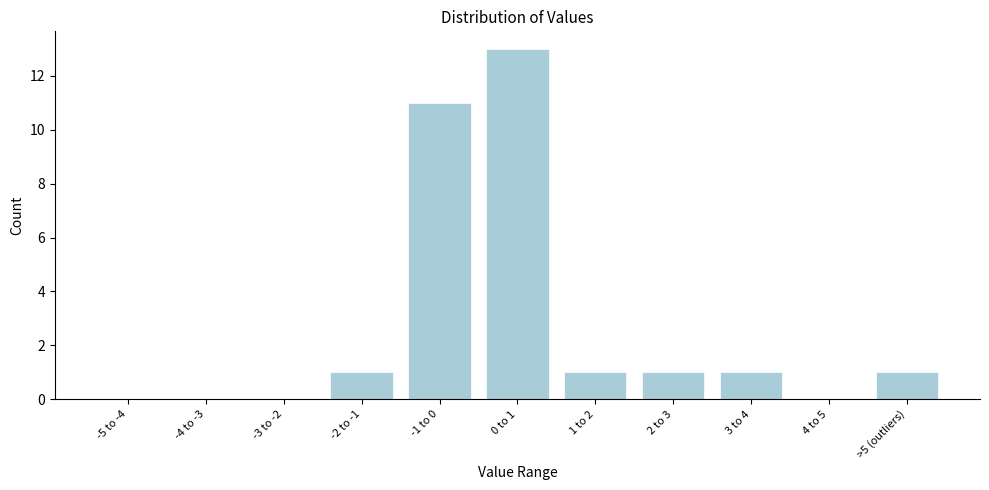

Reading right to left, what are all the values shown in this chart?

>5 (outliers)=1	4 to 5=0	3 to 4=1	2 to 3=1	1 to 2=1	0 to 1=13	-1 to 0=11	-2 to -1=1	-3 to -2=0	-4 to -3=0	-5 to -4=0